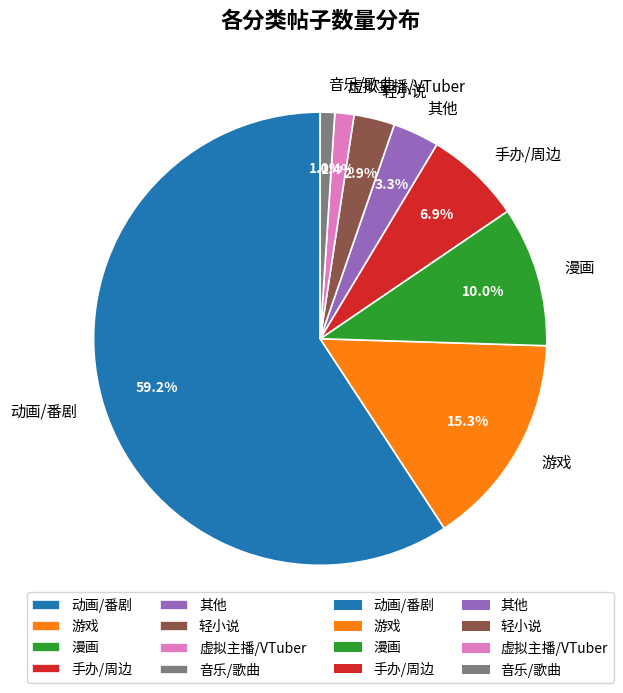

What percentage is the 漫画 slice, to the nearest percent?

10%